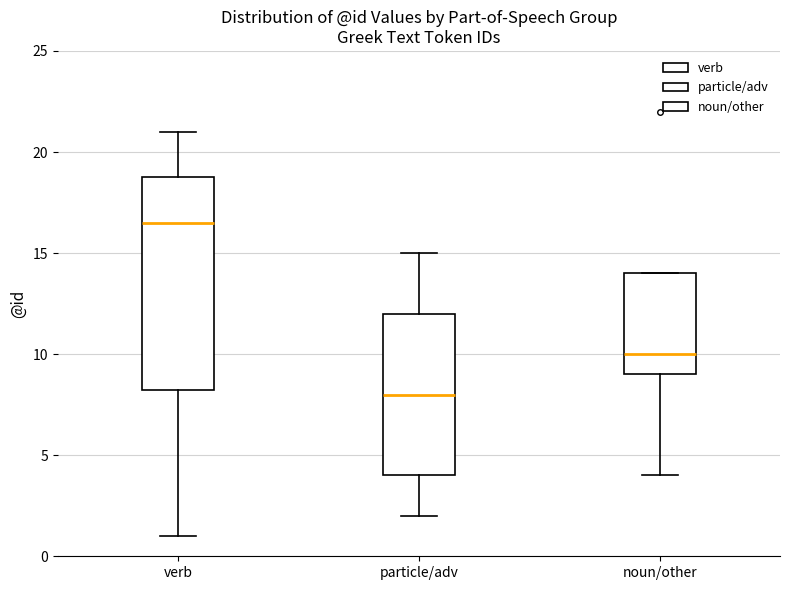

Where does the upper whisker of the box for verb end on the y-axis? The values are not printed on the chart, so give them approximately, as read against the axis.

21.0